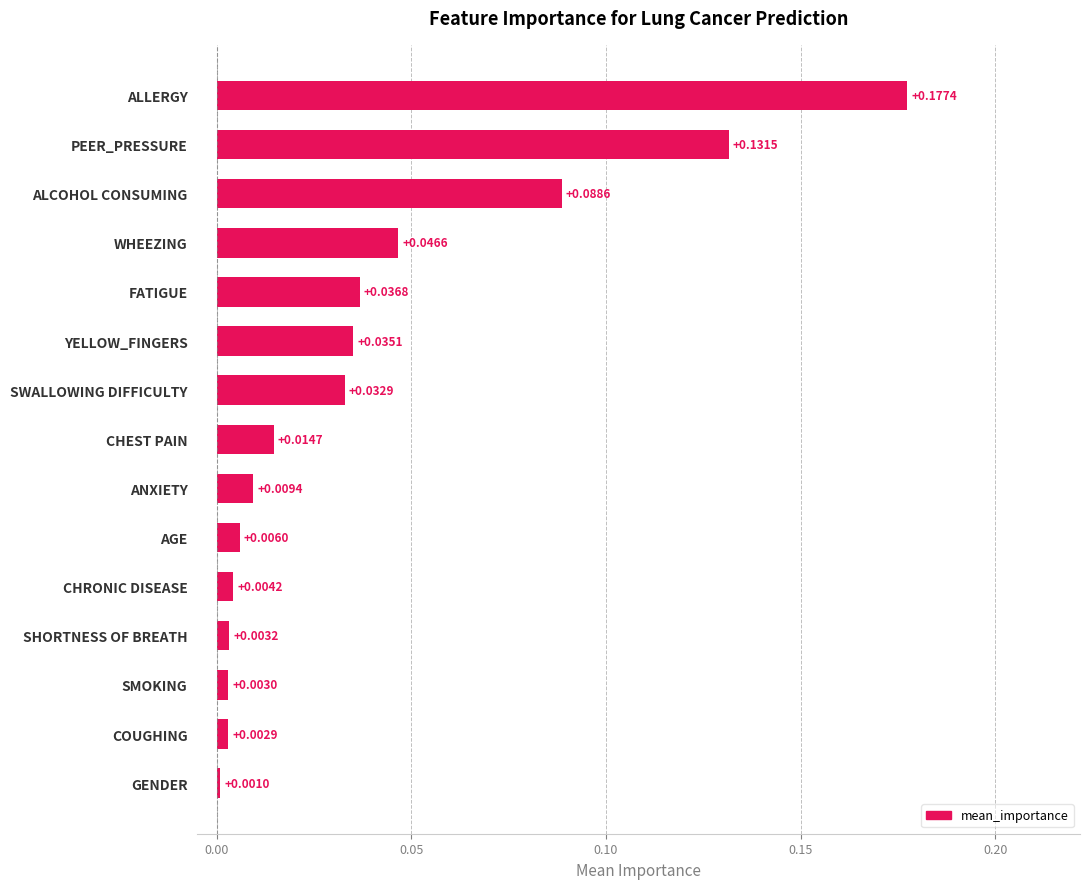

Between SMOKING and PEER_PRESSURE, which is larger?

PEER_PRESSURE